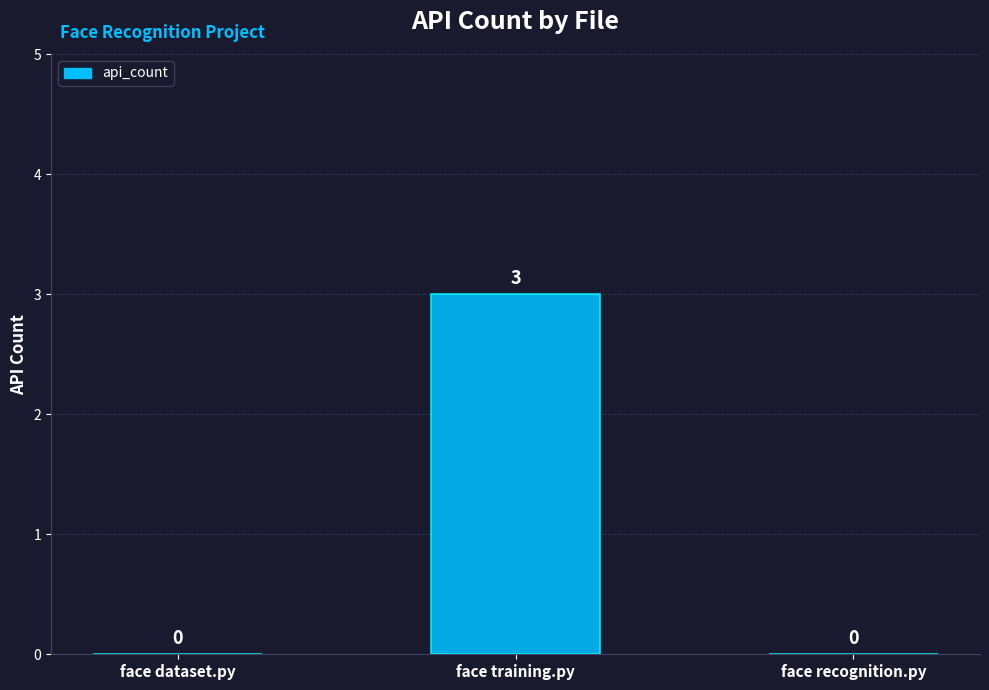

True or false: the data shows 3 at face training.py.

True